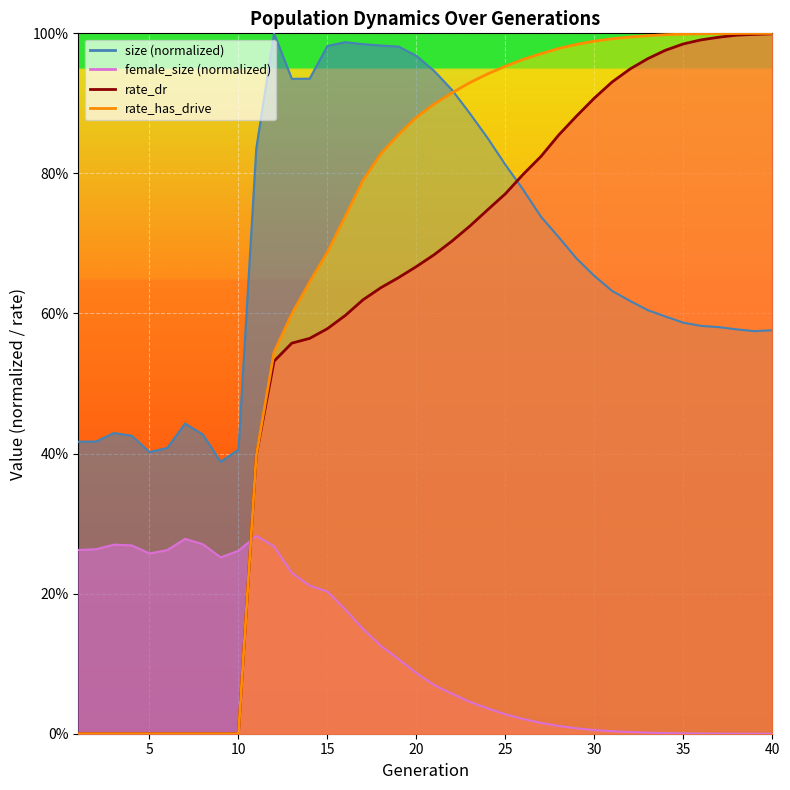

Where is female_size nearest to the value 0?

40